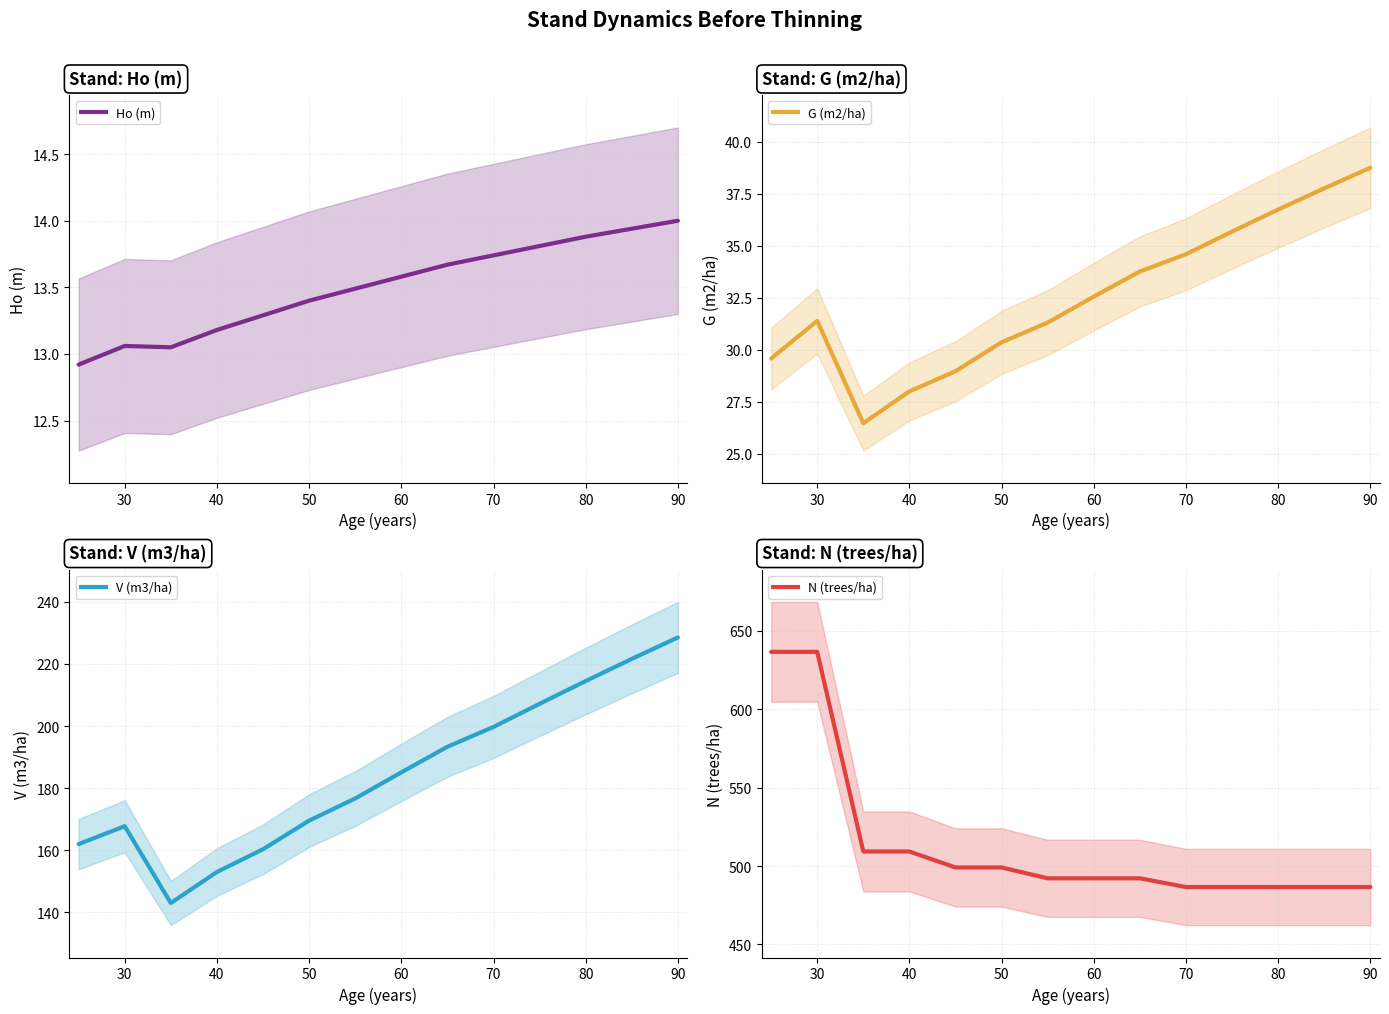

How many data points in V (m3/ha) are above 185?

7